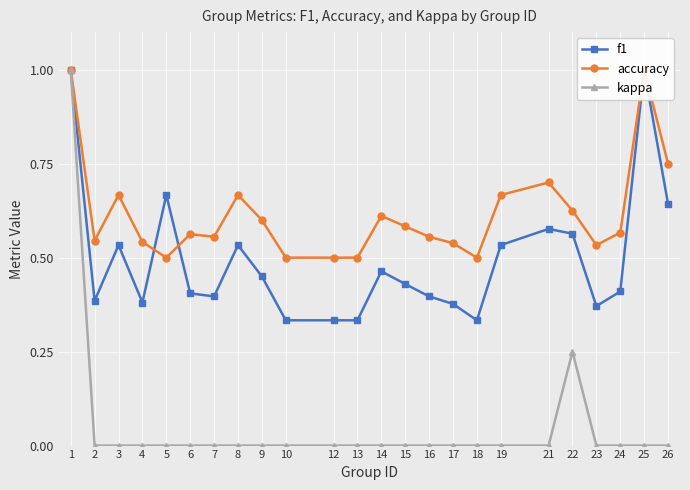

The kappa series shows 0.0 at 14. True or false?

True